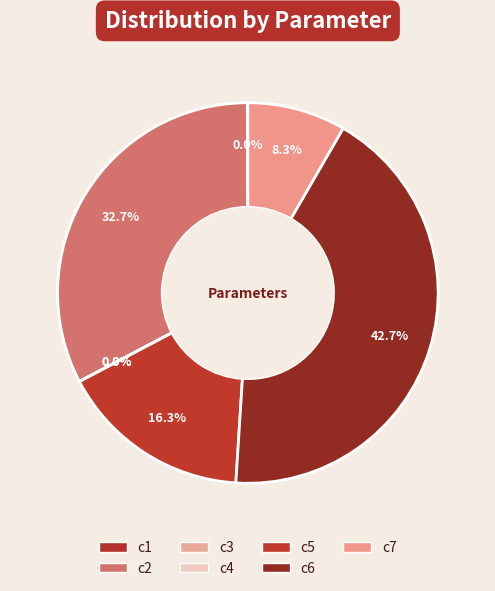

Does any single category account for the majority?

No